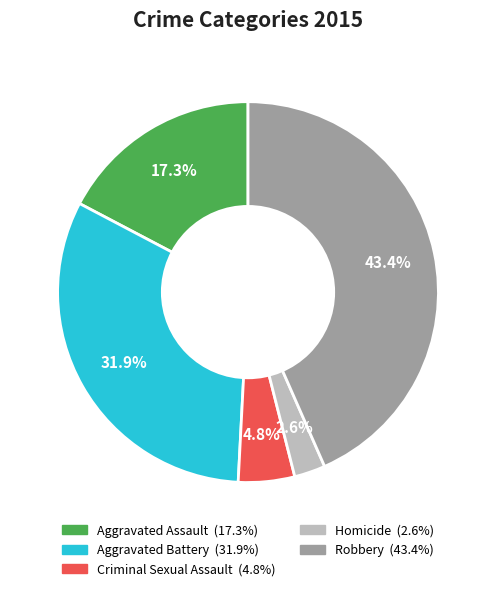

The Aggravated Battery slice represents 32% of the pie. True or false?

True